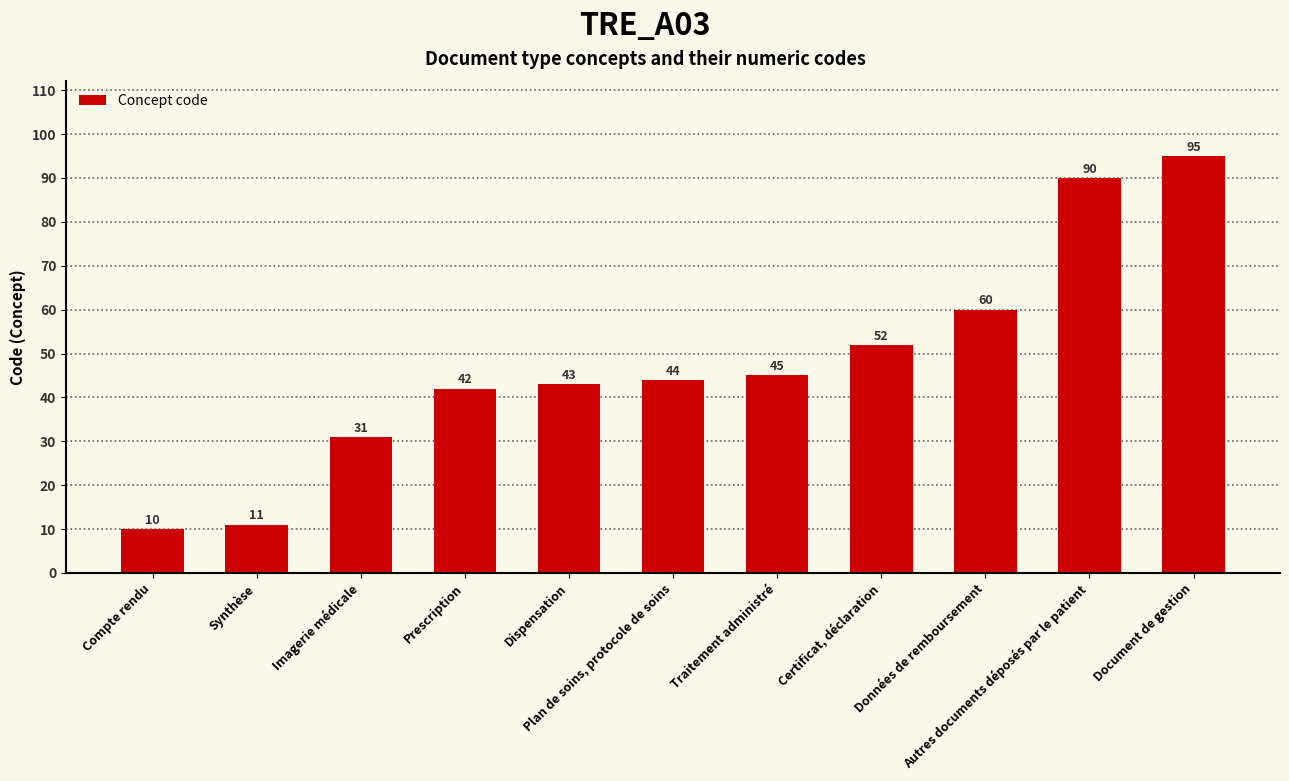

Reading right to left, list all the values displayed in this chart.

95	90	60	52	45	44	43	42	31	11	10